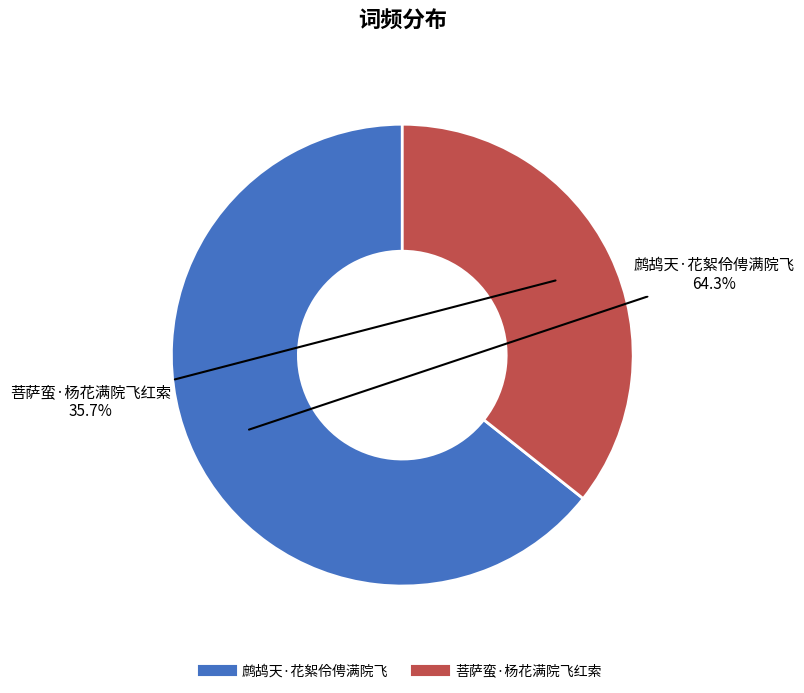

Combined, what portion of the pie is 菩萨蛮·杨花满院飞红索 and 鹧鸪天·花絮伶俜满院飞?

100.0%